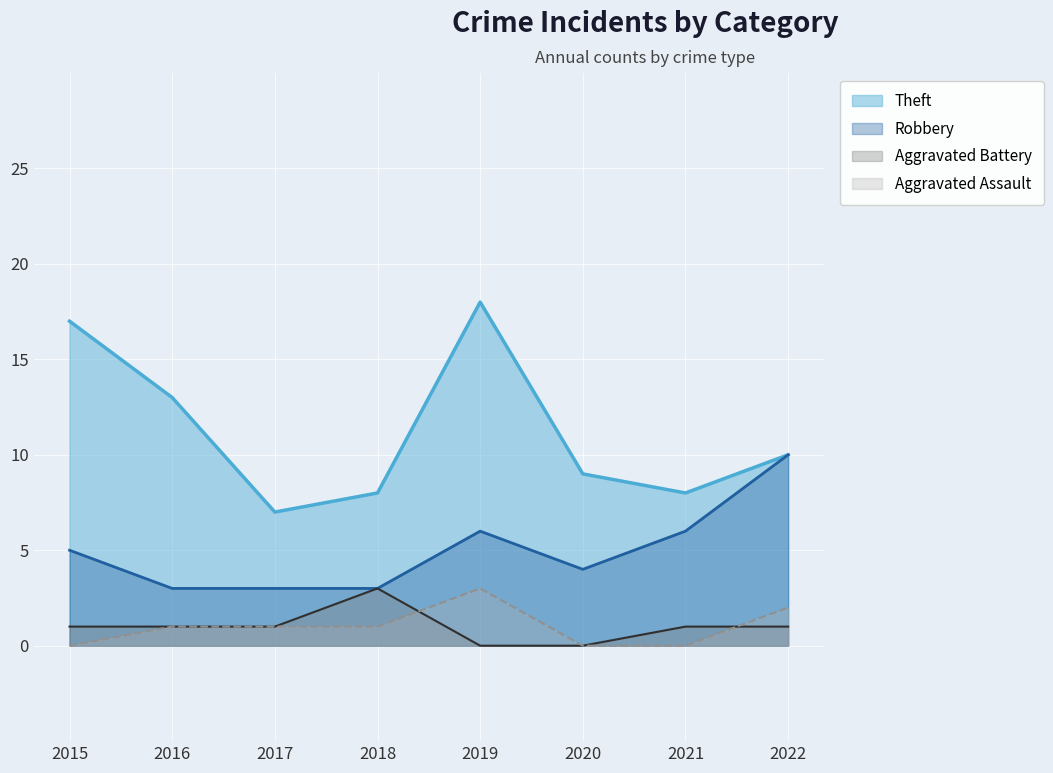

How many data points does each series have?

8